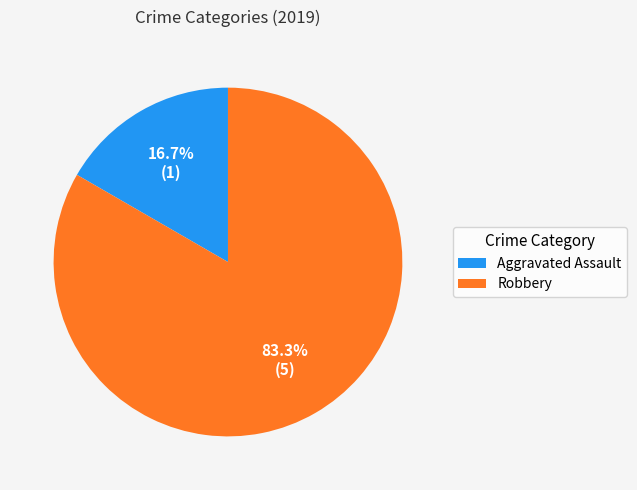

How much of the chart is everything except Robbery?

16.7%